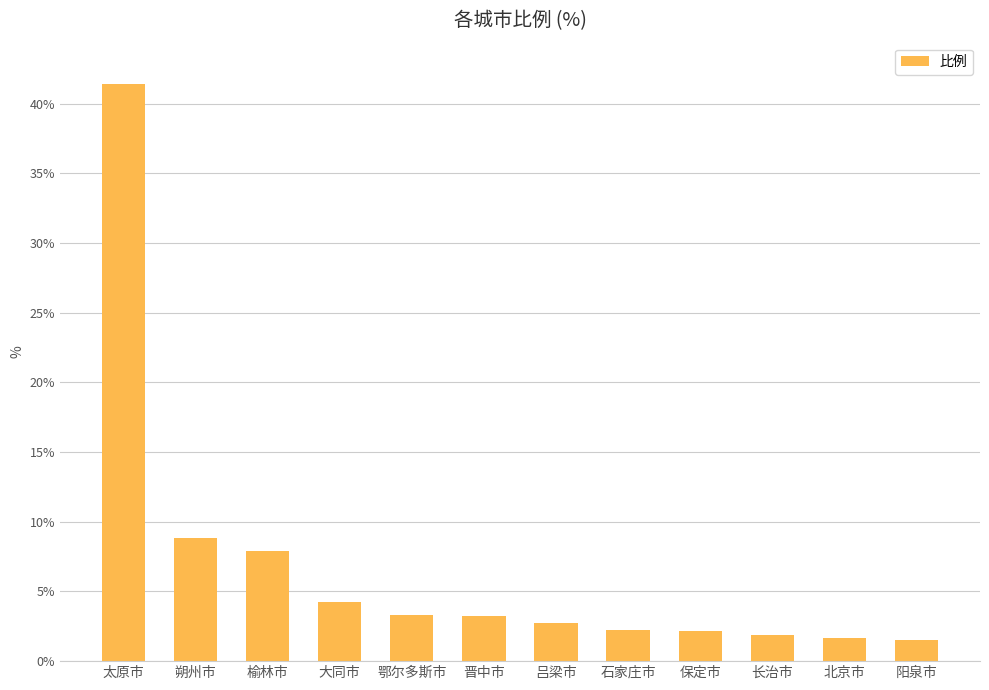

Which category has the highest value across all series?

太原市